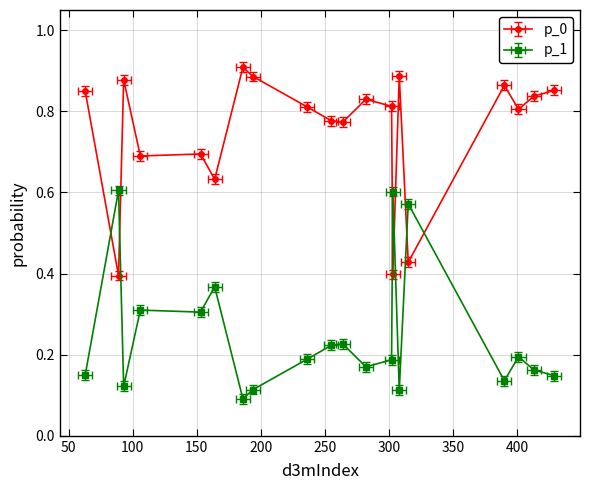

Rank the series at 63 from highest to lowest value.

p_0, p_1